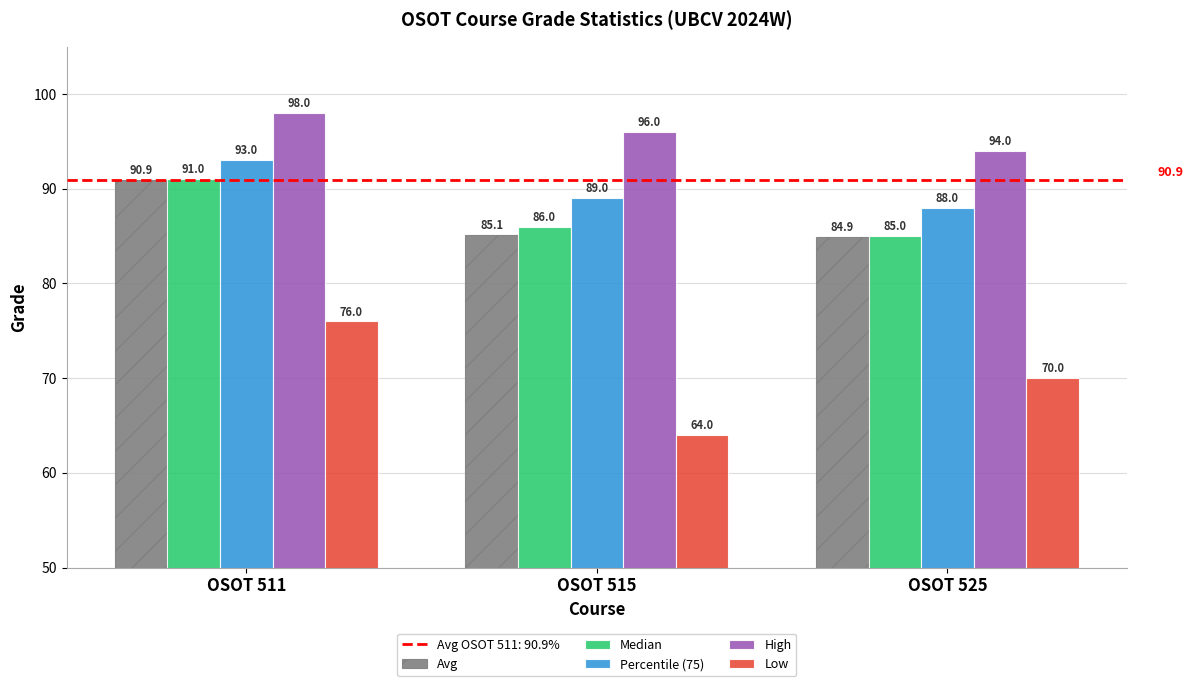

What is the total value across all series at OSOT 525?

421.9